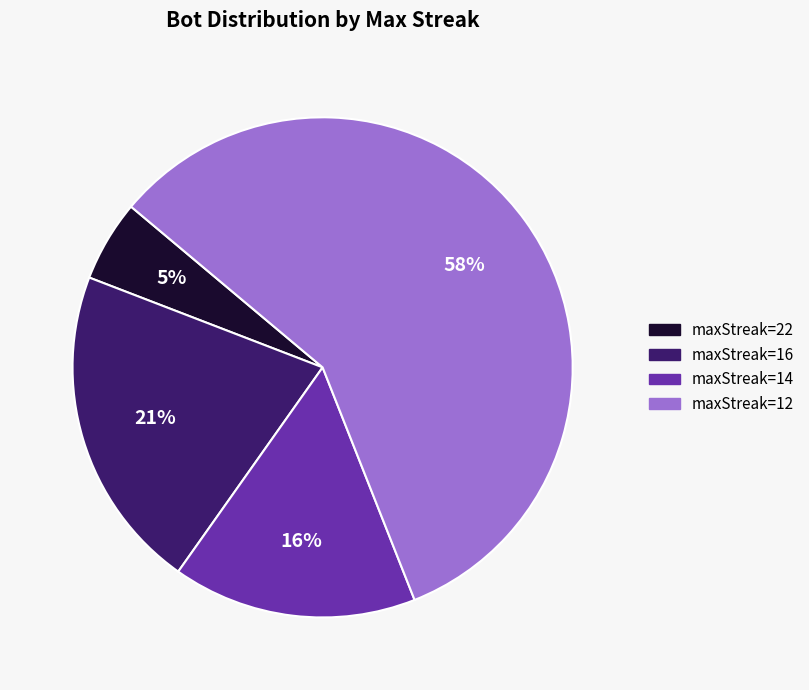

Which slice represents more than half of the pie?

maxStreak=12